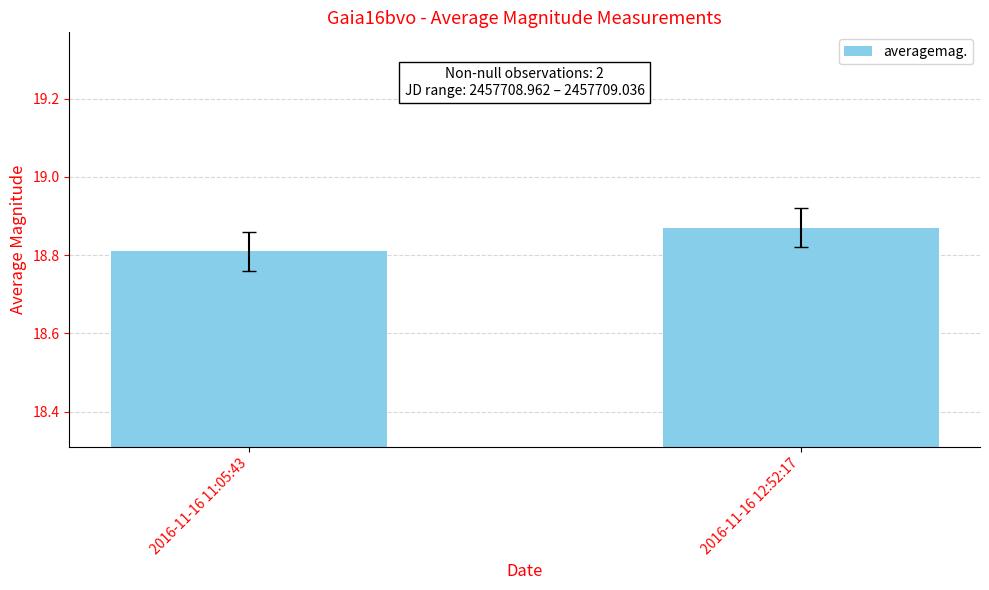

The chart shows a value of 7.2 at 2016-11-16 12:52:17. True or false?

False